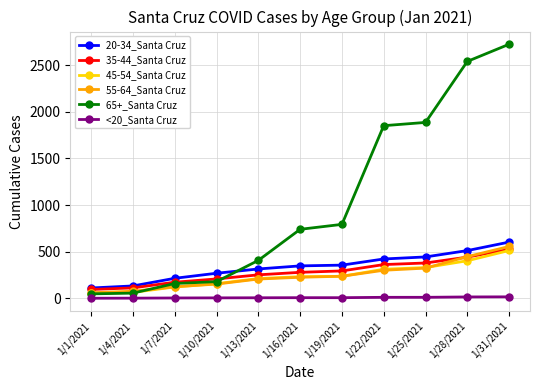

What are all the series names shown in the legend?

20-34_Santa Cruz, 35-44_Santa Cruz, 45-54_Santa Cruz, 55-64_Santa Cruz, 65+_Santa Cruz, <20_Santa Cruz